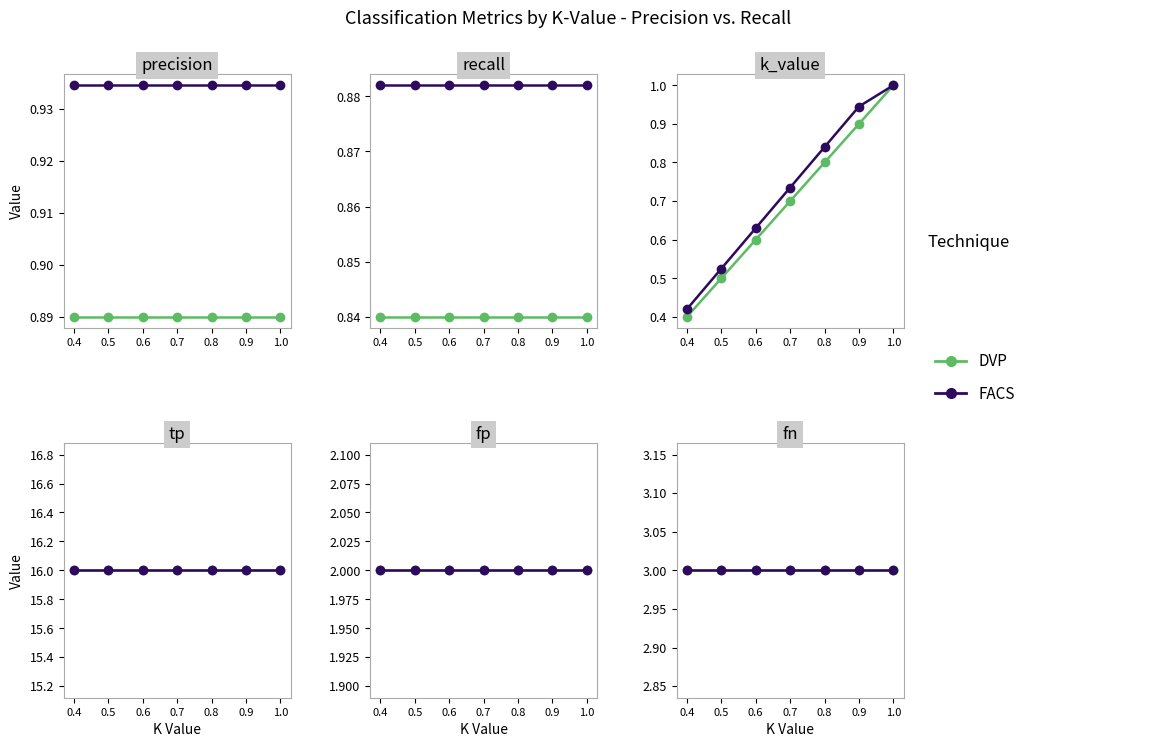

The value of recall at 0.7 is 0.8. True or false?

True